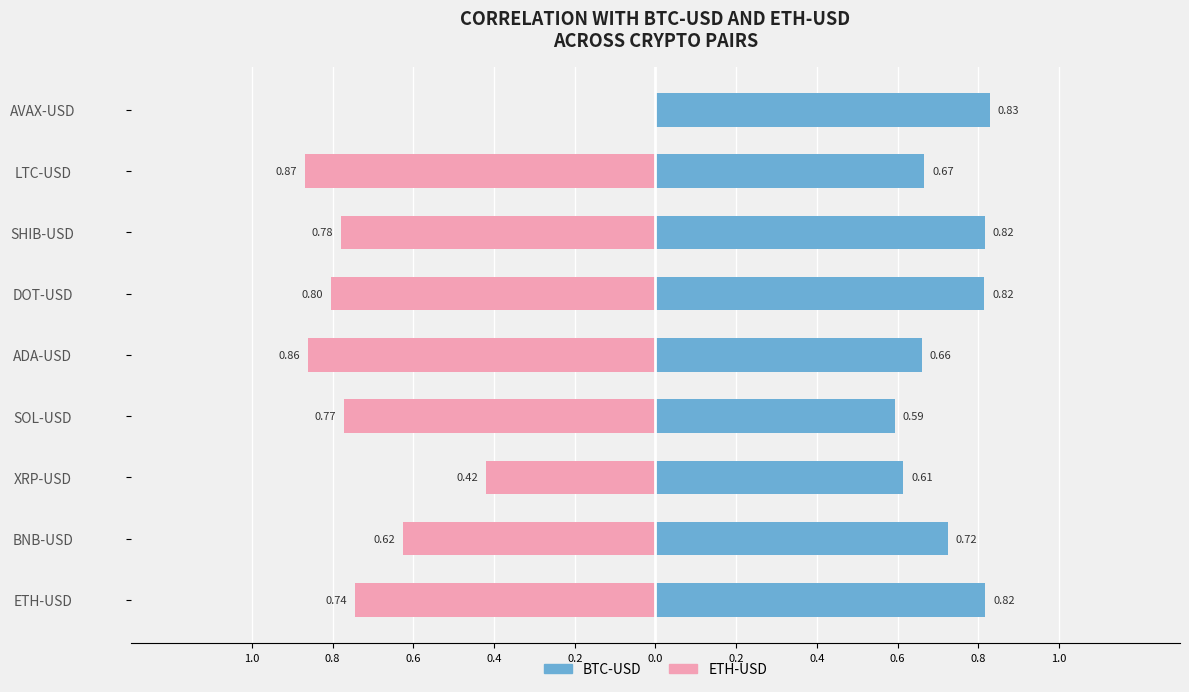

Count the number of data series in this chart.

2